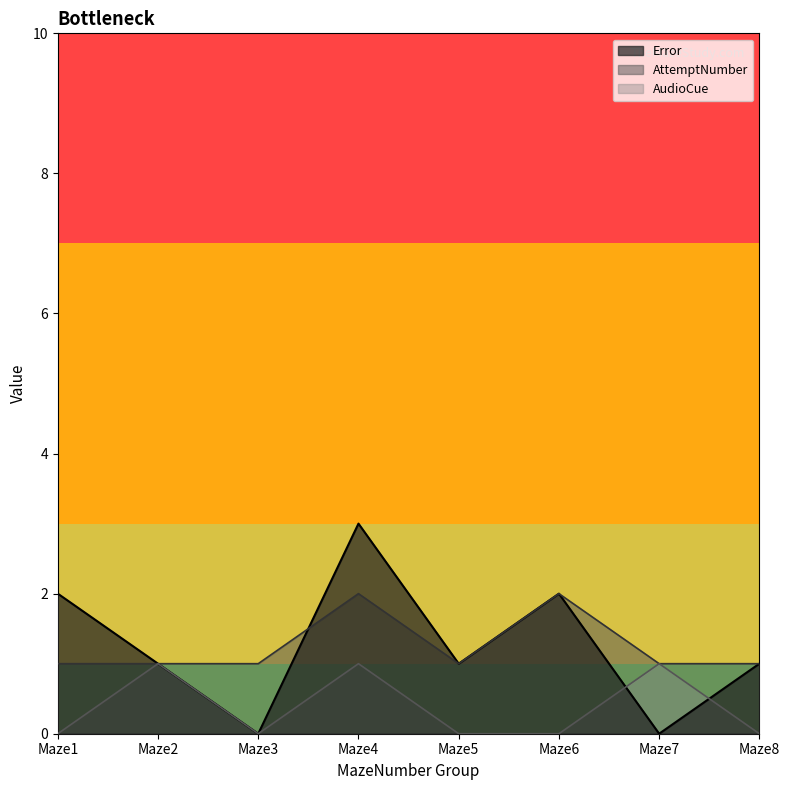

What is the sum of the AttemptNumber values at 4 and 4?

2